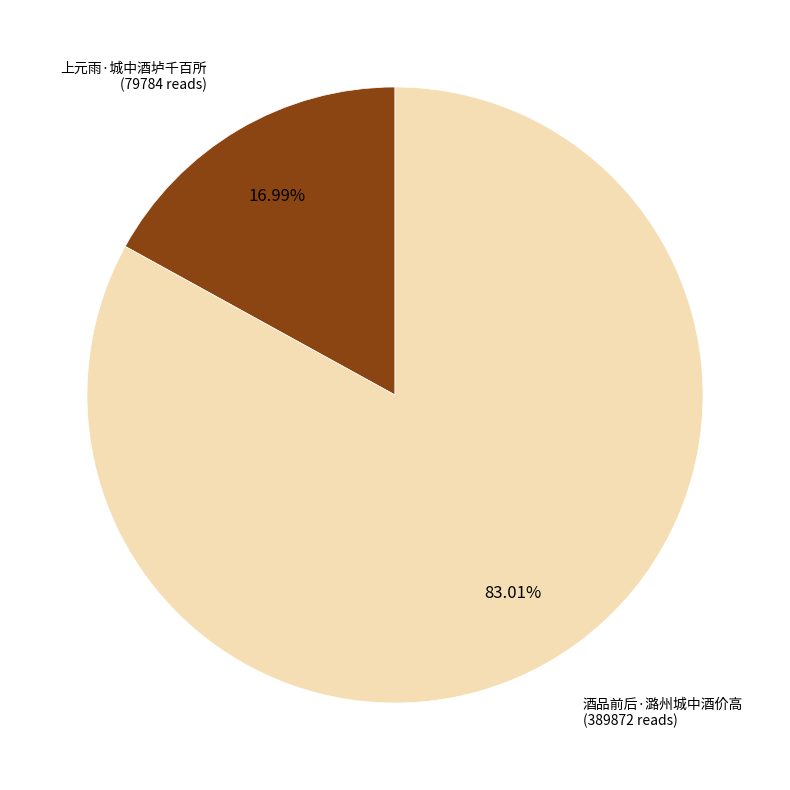

Is there any slice that represents more than half of the pie?

Yes